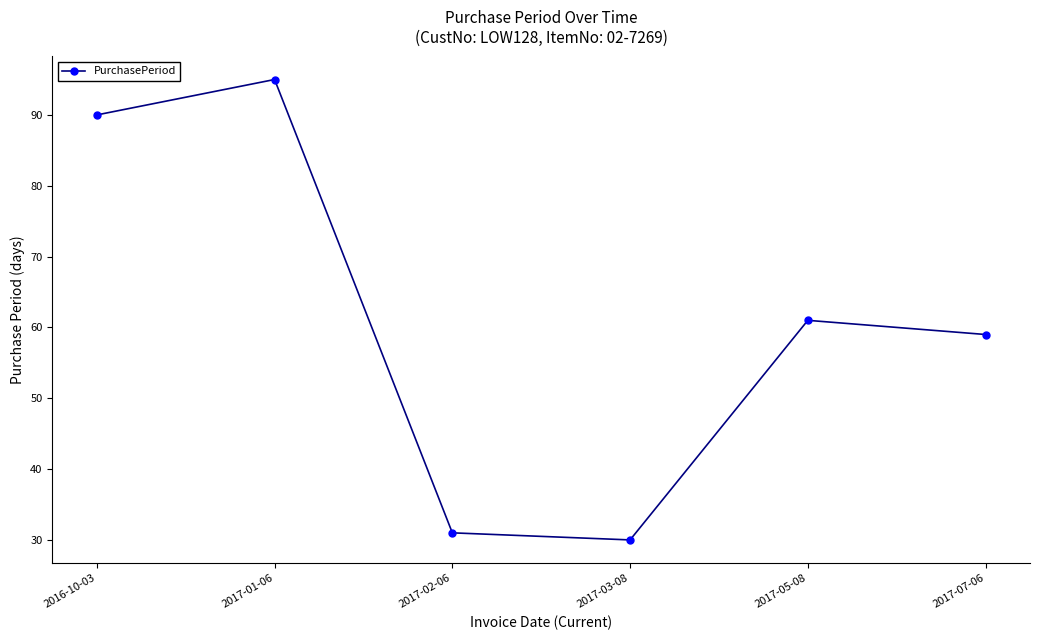

Reading left to right, transcribe all the data shown in this chart.

2016-10-03=90	2017-01-06=95	2017-02-06=31	2017-03-08=30	2017-05-08=61	2017-07-06=59